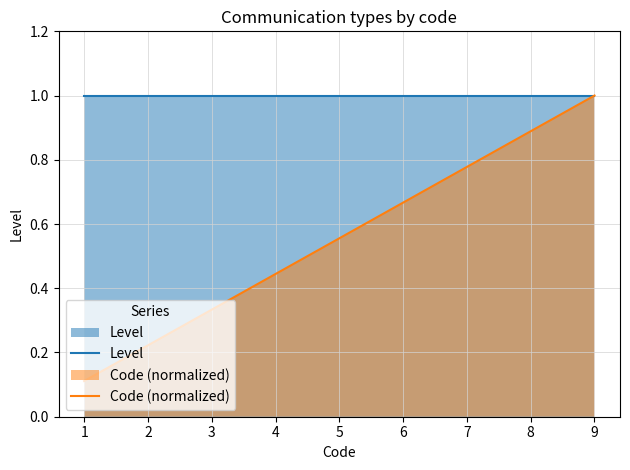

Rank the series by their average value, from lowest to highest.

Code (normalized), Level